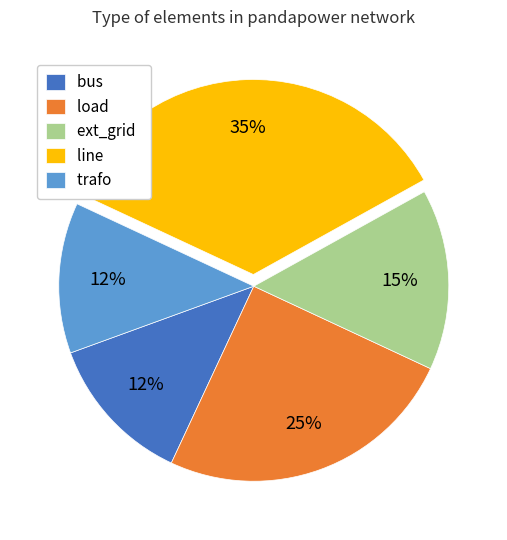

To the nearest percent, what is the combined percentage of line and bus?

48%